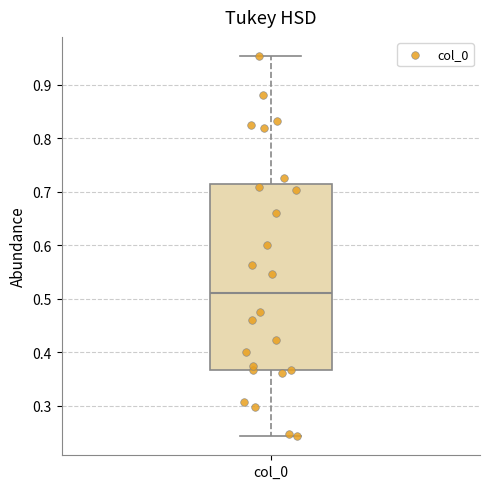

Where is the lower edge of the box for col_0 on the y-axis? The values are not printed on the chart, so give them approximately, as read against the axis.

0.37